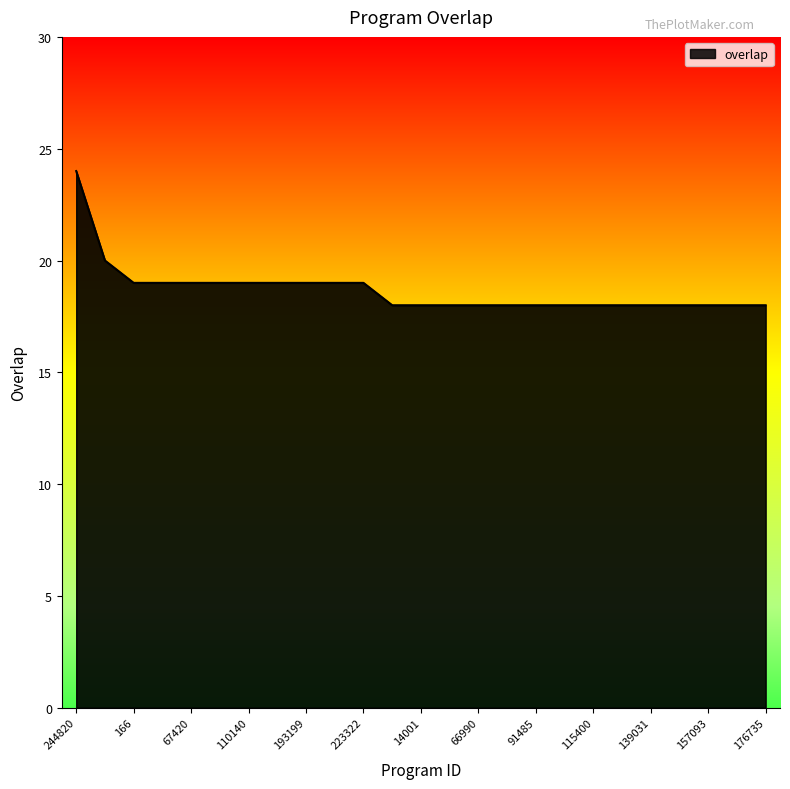

What is the maximum value shown in the chart?

24